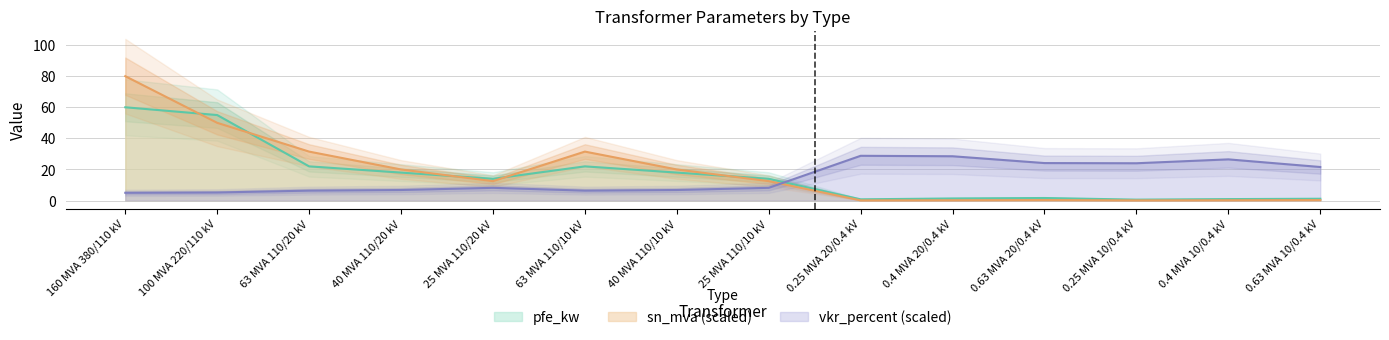

List the series in order of their overall mean, lowest first.

vkr_percent, pfe_kw, sn_mva